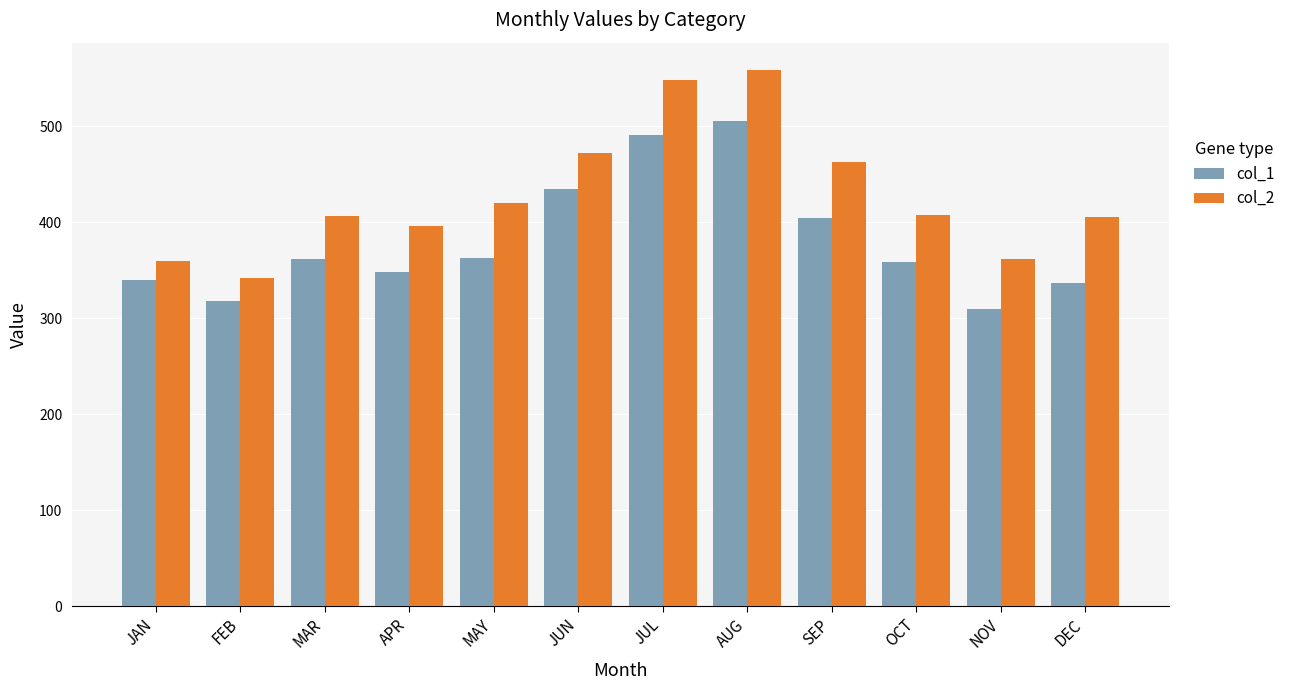

At which category is the sum across all series the highest?

AUG